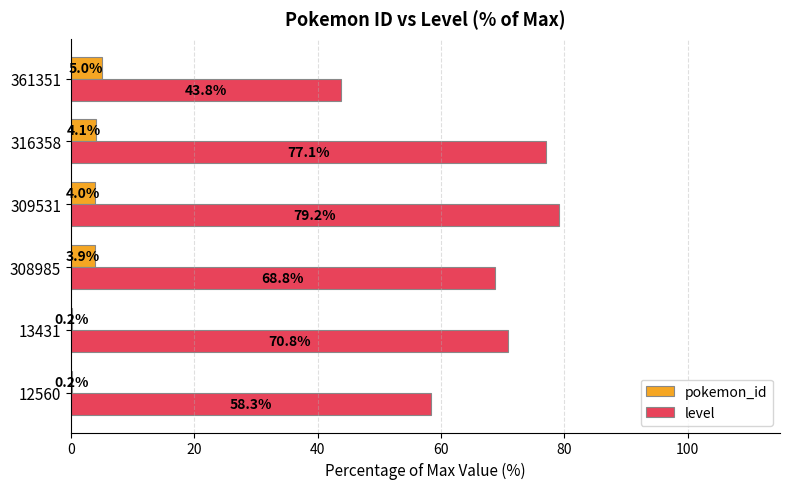

What is the approximate value of level at 12560?

58.3